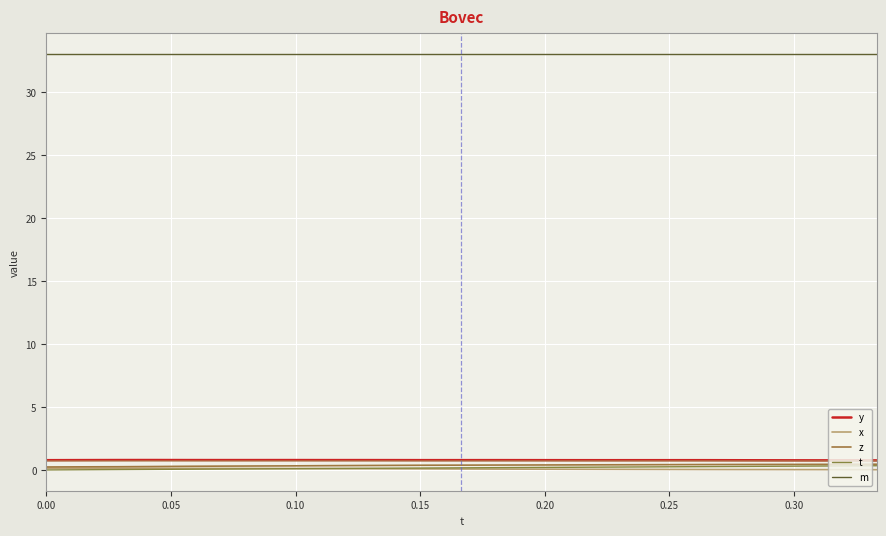

What are all the series names shown in the legend?

y, x, z, t, m